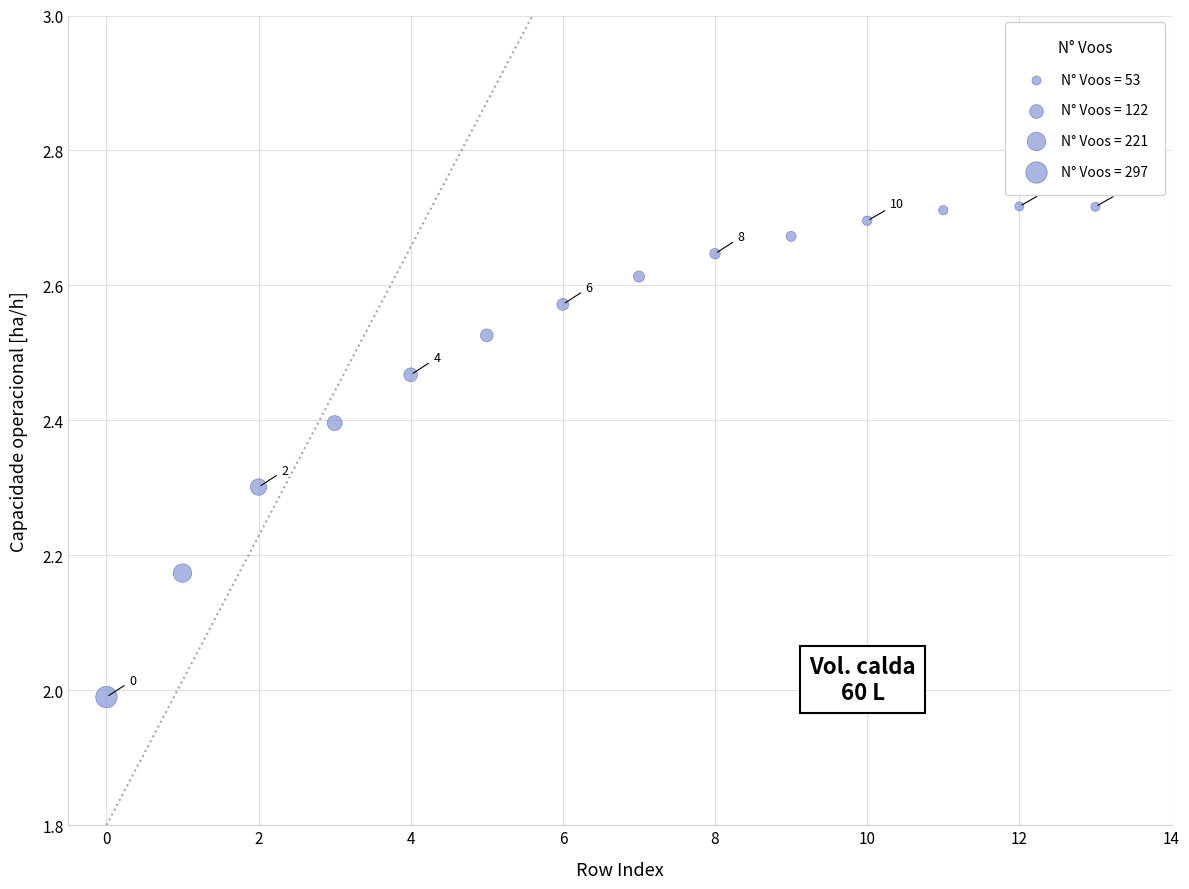

What is the range of Y values (max minus min)?

0.7